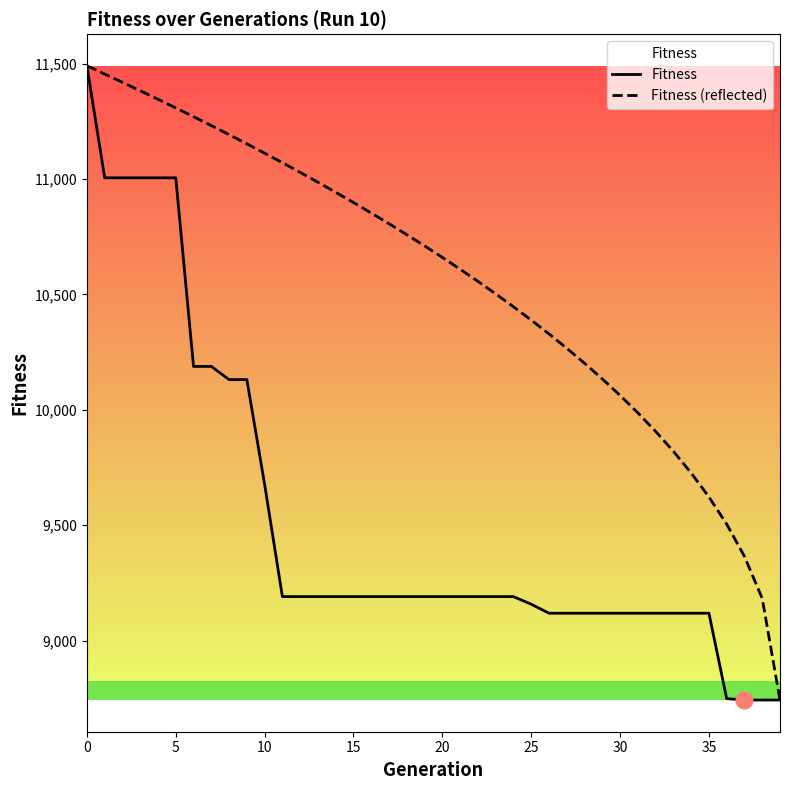

What is the minimum value shown in the chart?

8743.0